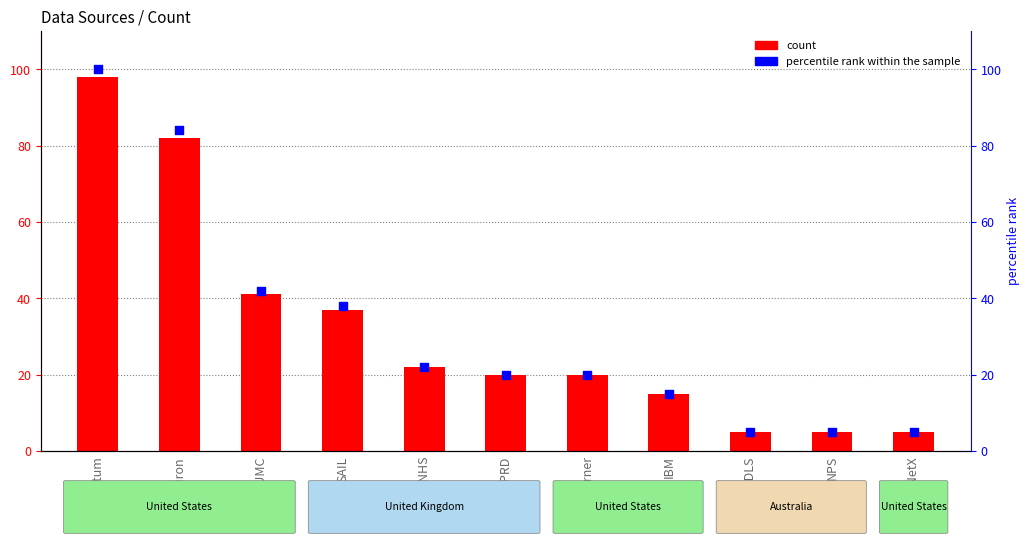

Is the value of count at SLaM NHS greater than the value of percentile rank within the sample at Flatiron?

No